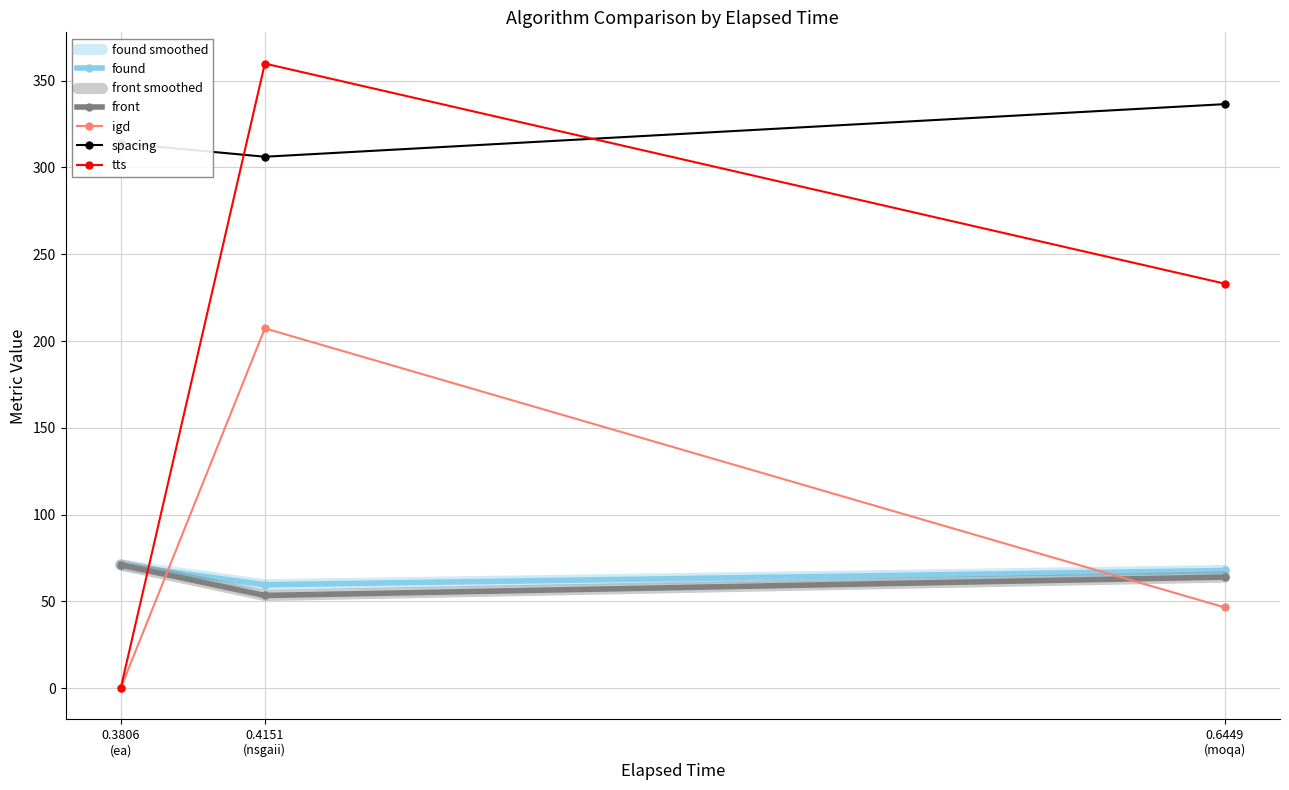

What is the highest value of the tts series?

359.9